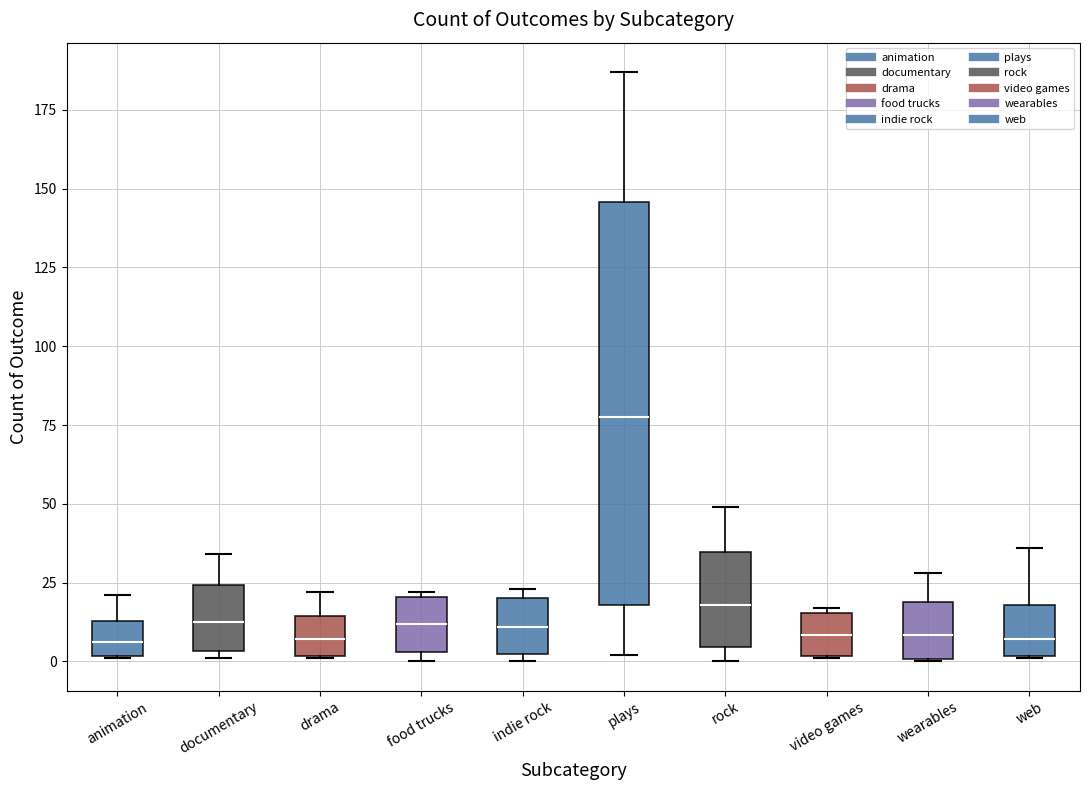

Reading left to right, read every box against the y-axis: the position of its median line, the range the box covers, and the ends of its whiskers. The values are not printed on the chart, so give them approximately, as read against the axis.

animation: median 5, box 0 to 15, whiskers 0 to 20
documentary: median 15, box 5 to 25, whiskers 0 to 35
drama: median 5, box 0 to 15, whiskers 0 to 20
food trucks: median 10, box 5 to 20, whiskers 0 to 20
indie rock: median 10, box 0 to 20, whiskers 0 (just below the box's lower edge) to 25
plays: median 80, box 20 to 145, whiskers 0 to 185
rock: median 20, box 5 to 35, whiskers 0 to 50
video games: median 10, box 0 to 15, whiskers 0 to 15
wearables: median 10, box 0 to 20, whiskers 0 to 30
web: median 5, box 0 to 20, whiskers 0 to 35